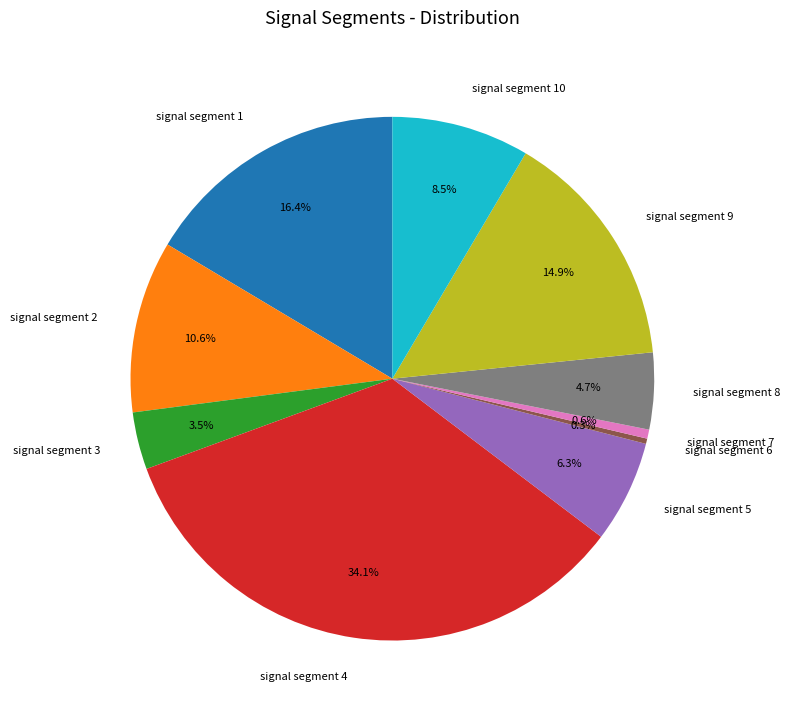

How many slices are in this pie chart?

10